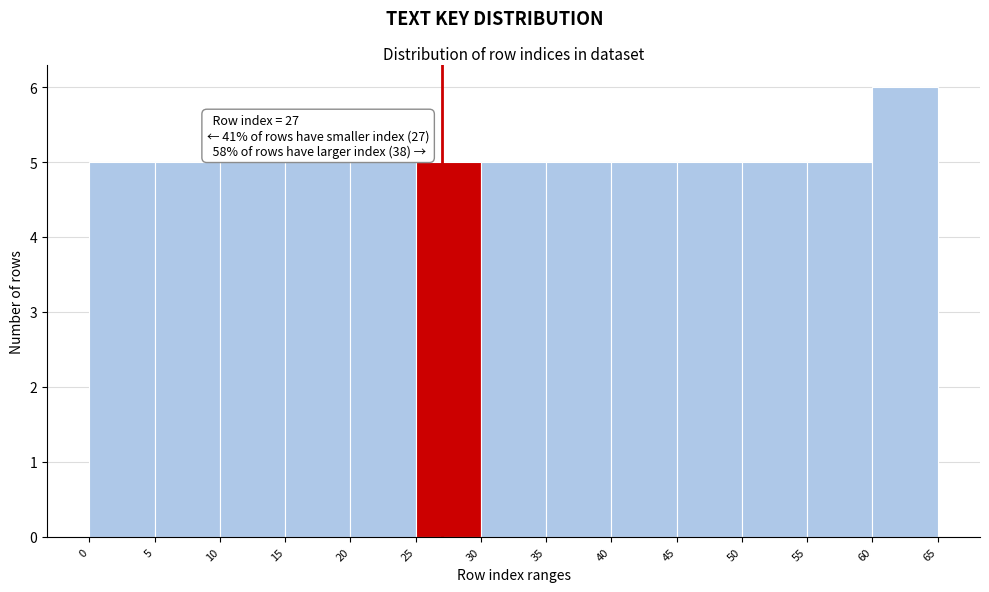

Over which range of the x-axis is the bar tallest?

60 to 65